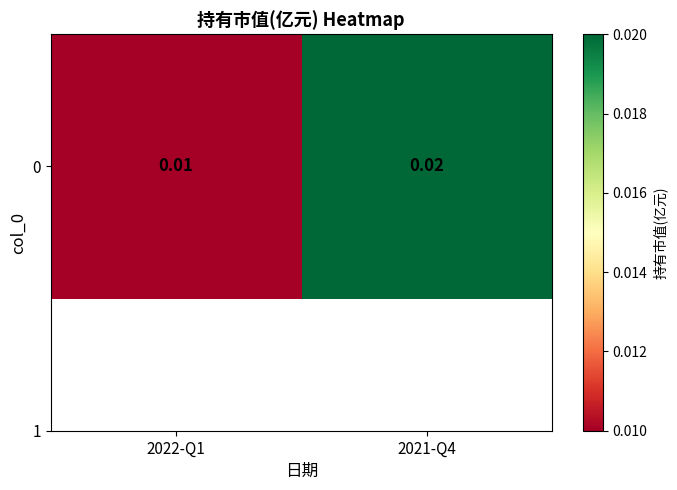

Where is the data nearest to the value 0?

2022-Q1